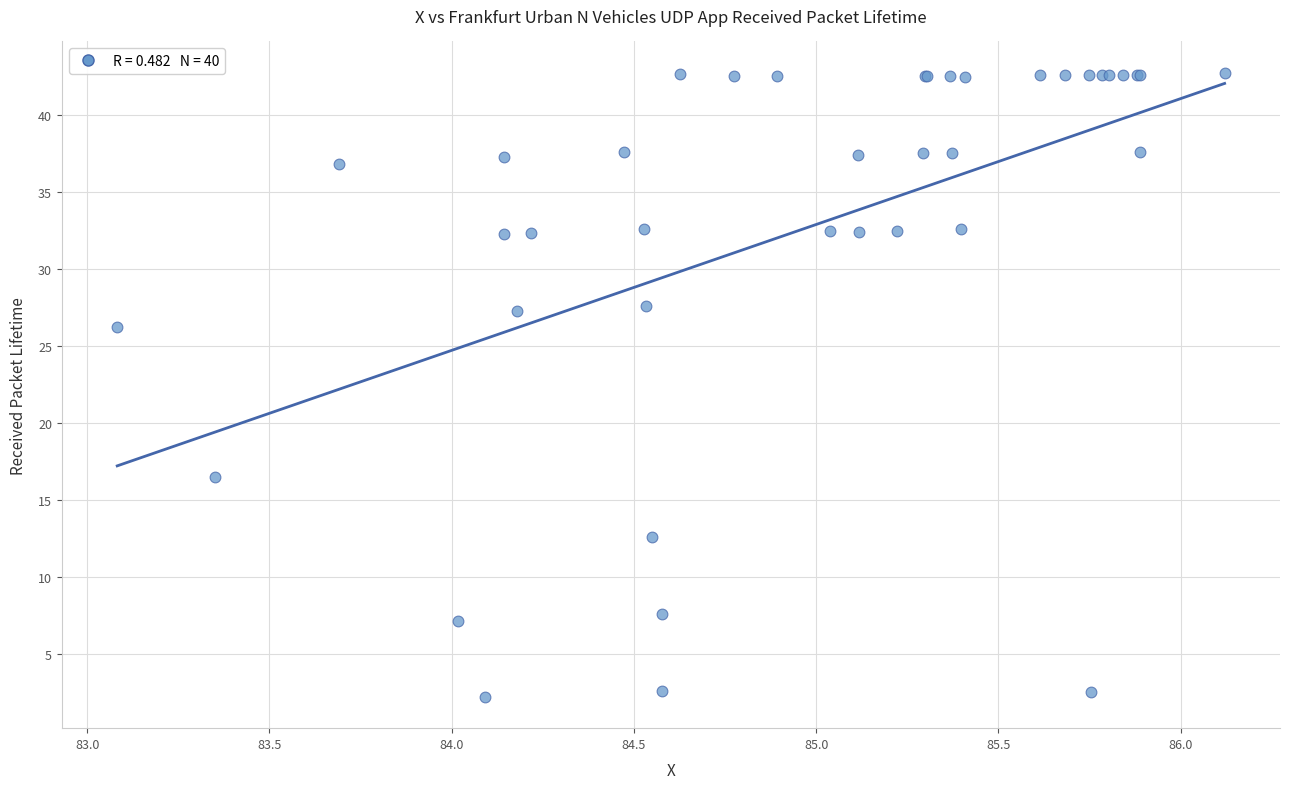

What Y value in the scatter plot is closest to 22?

26.2